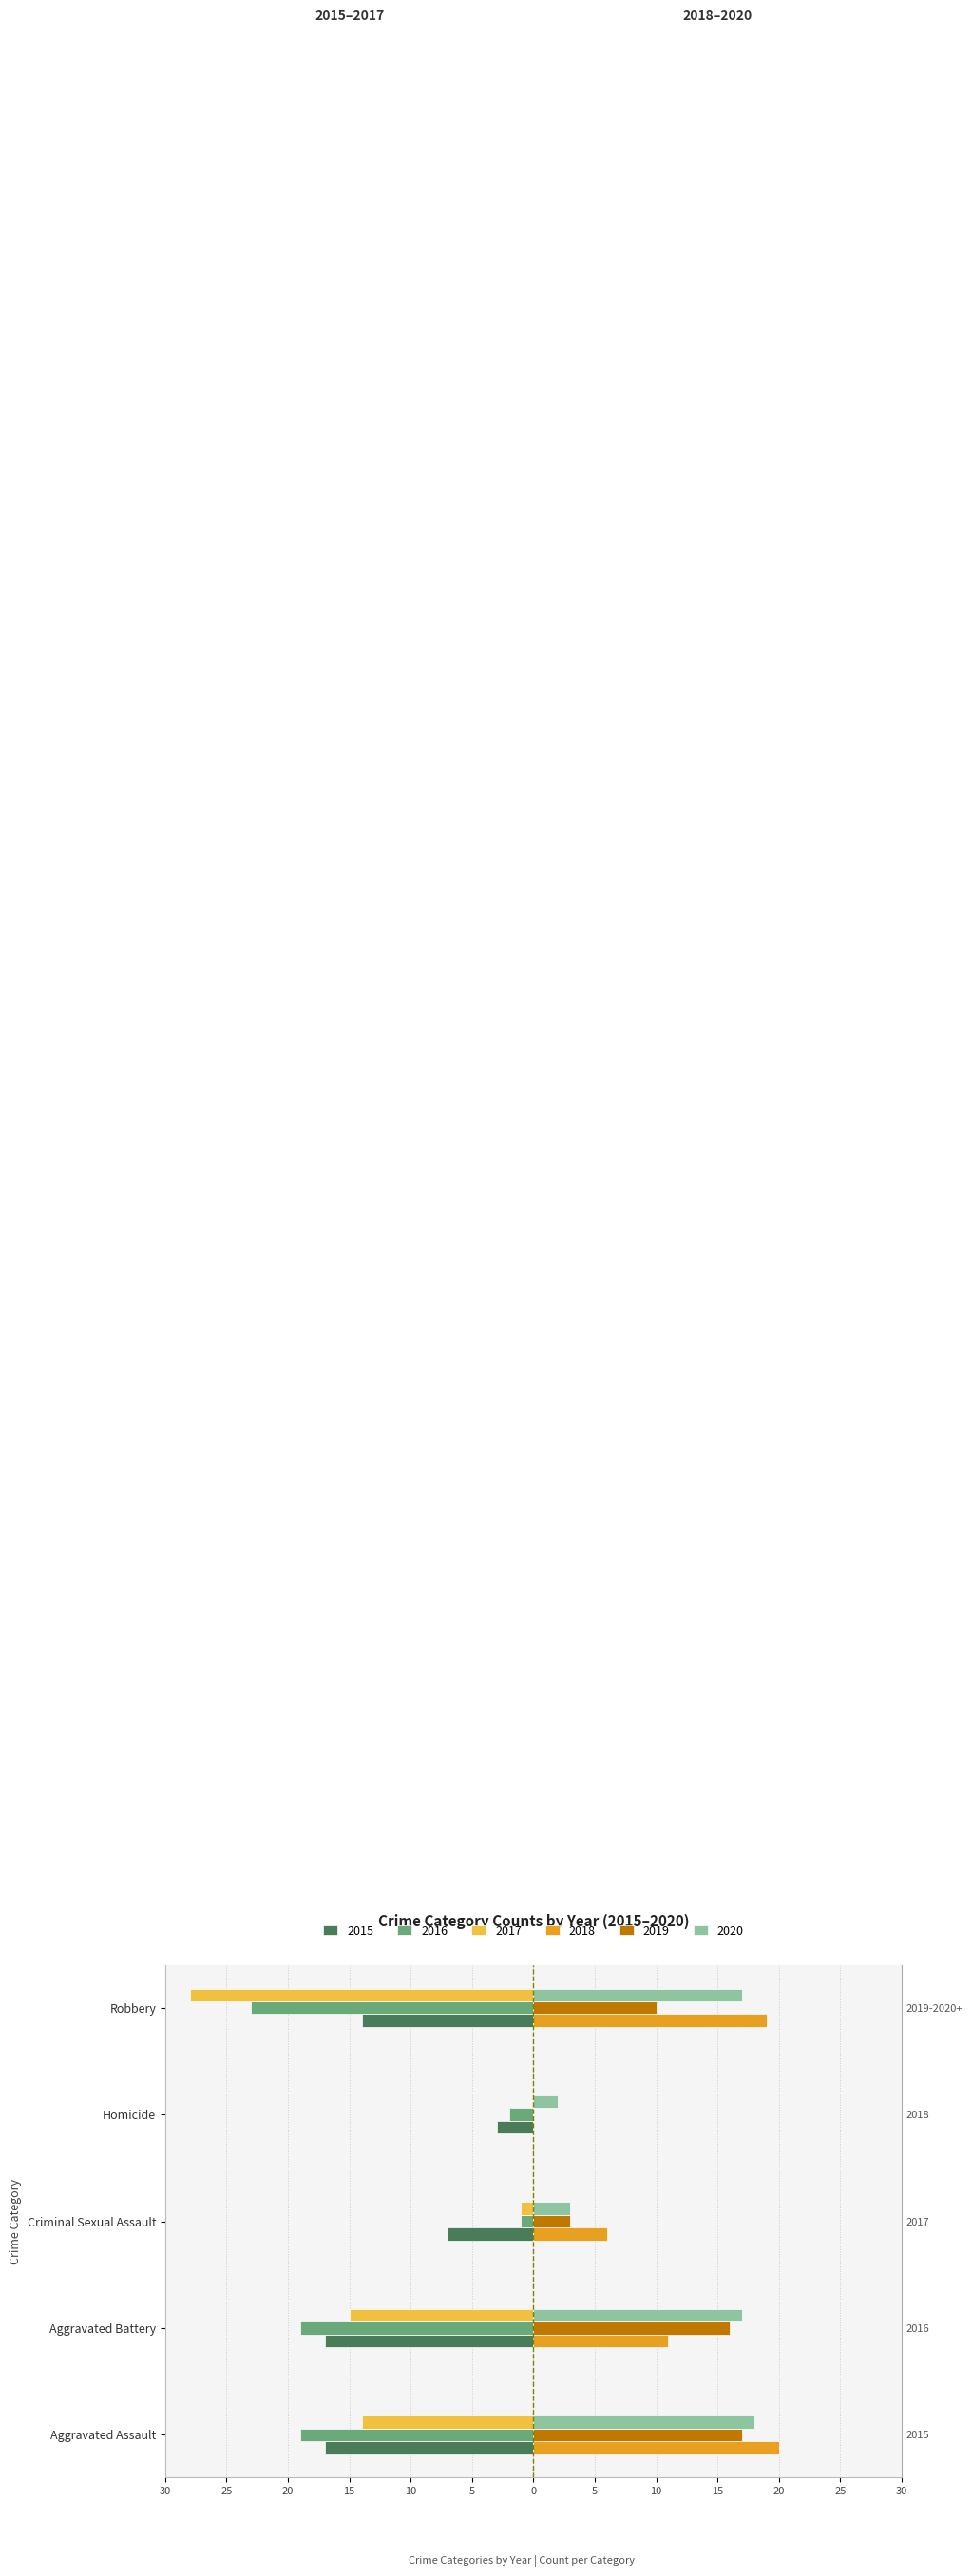

What is the difference between the maximum and minimum values in the 2020 series?

16